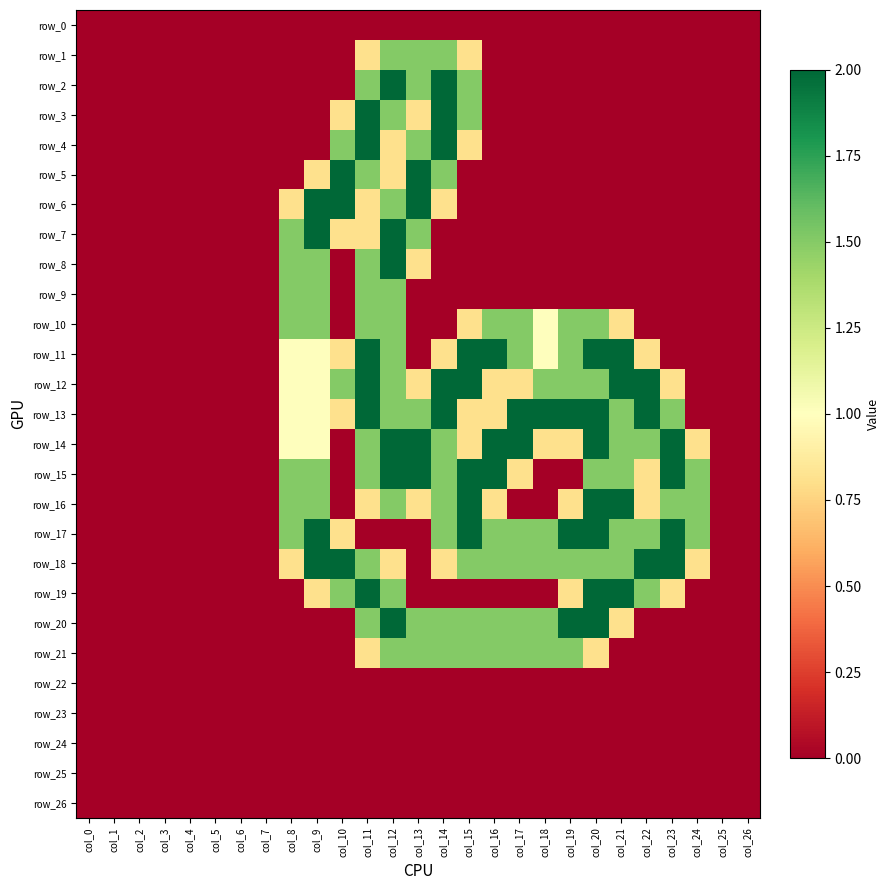

Is the value of row_18 at col_23 greater than the value of row_23 at col_23?

Yes